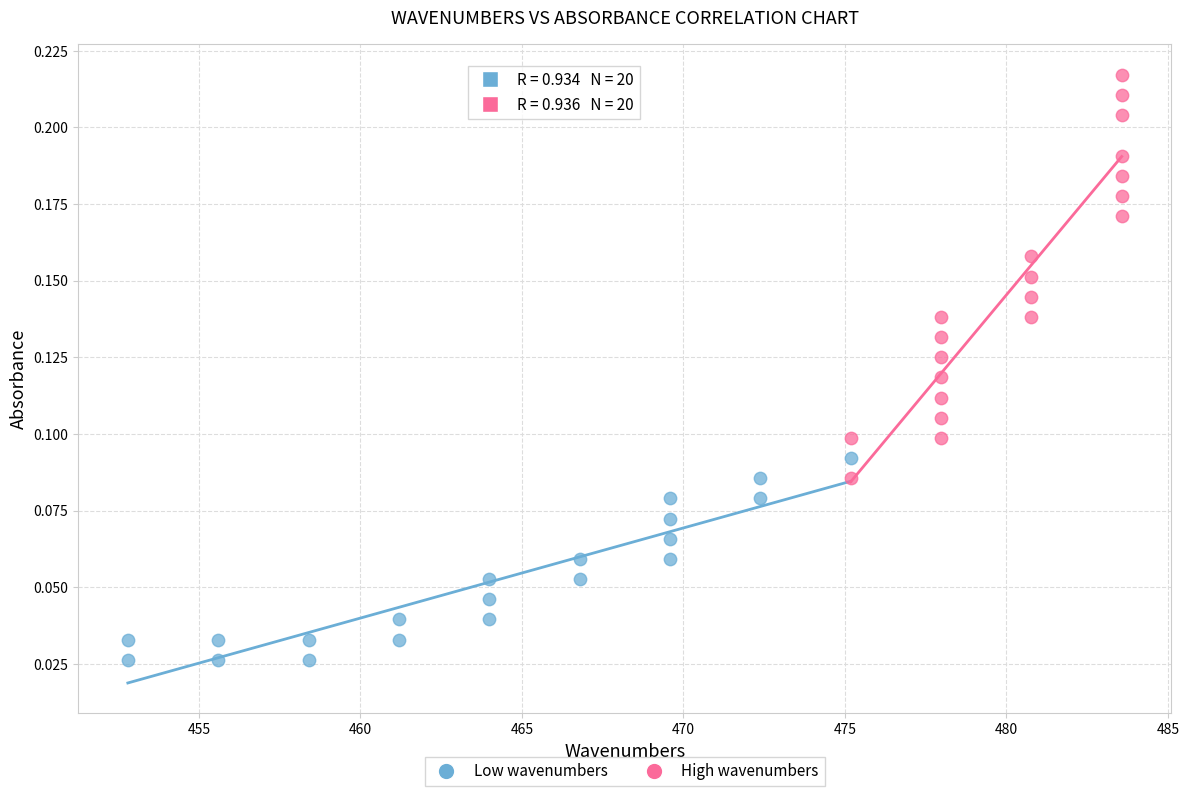

Which series has the largest Y range (max minus min)?

High wavenumbers